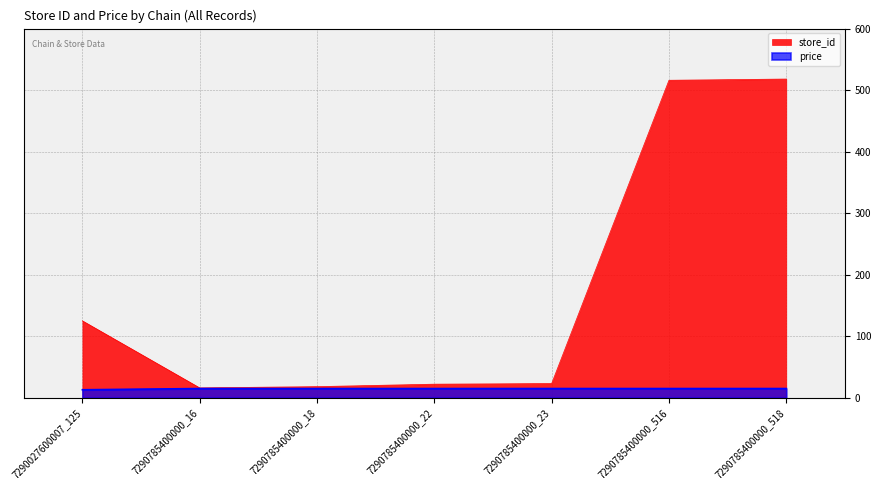

How many categories are shown in the chart?

7